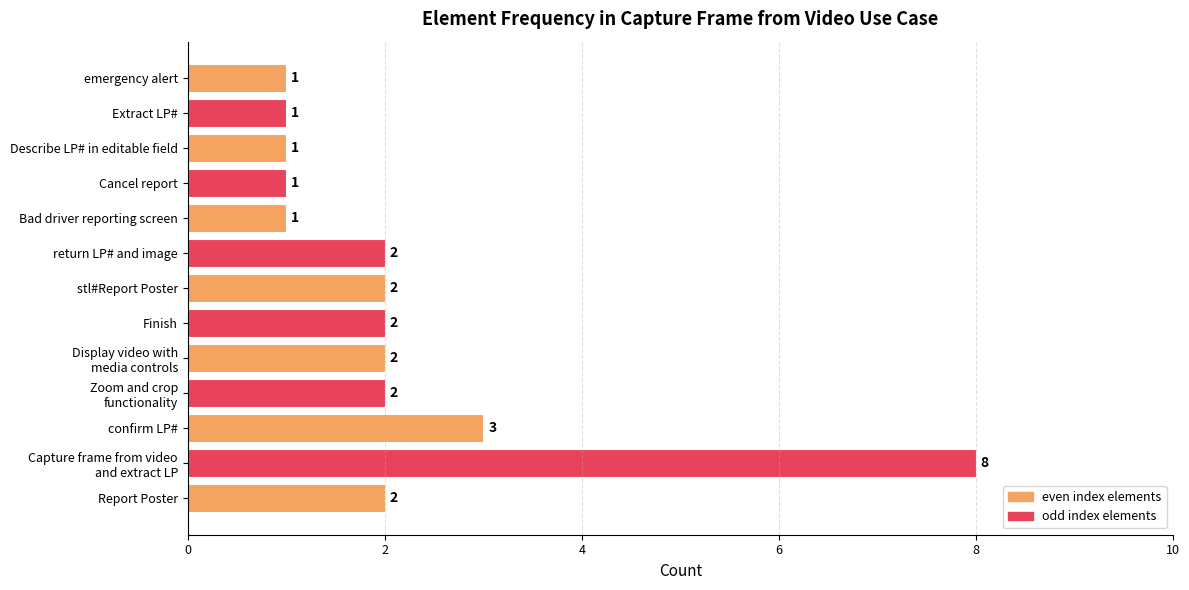

Approximately how many times larger is the value at Report Poster compared to Extract LP#?

2.0